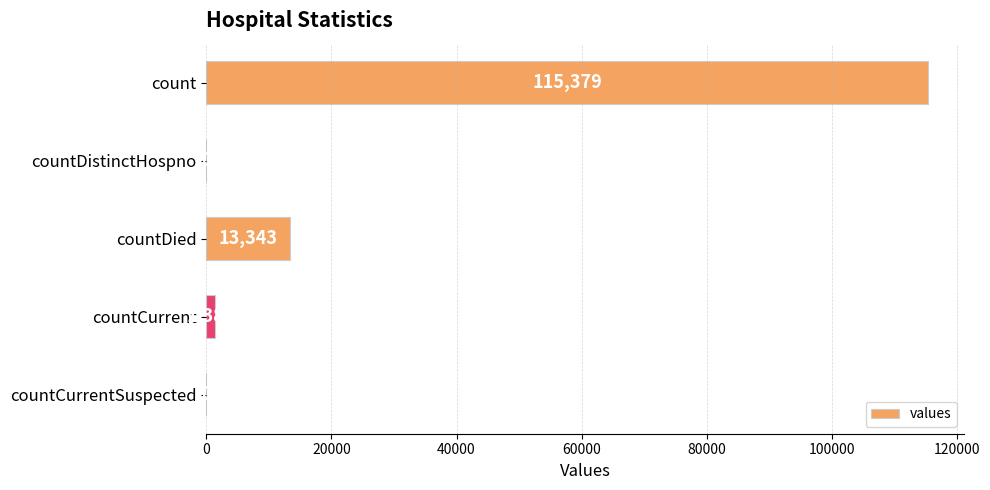

Reading bottom to top, extract all data points from this chart.

countCurrentSuspected=0	countCurrent=1383	countDied=13343	countDistinctHospno=0	count=115379